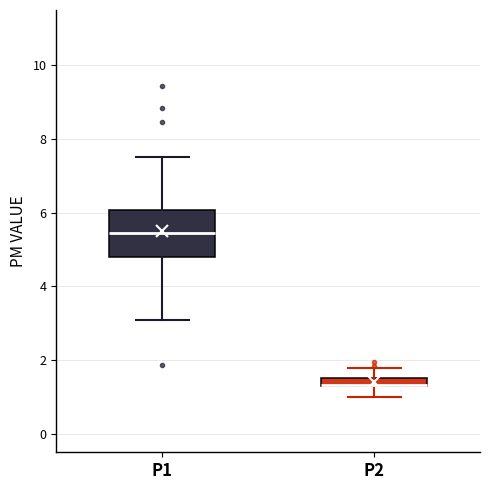

Comparing the boxes themselves (not the whiskers), which one is the tallest?

P1